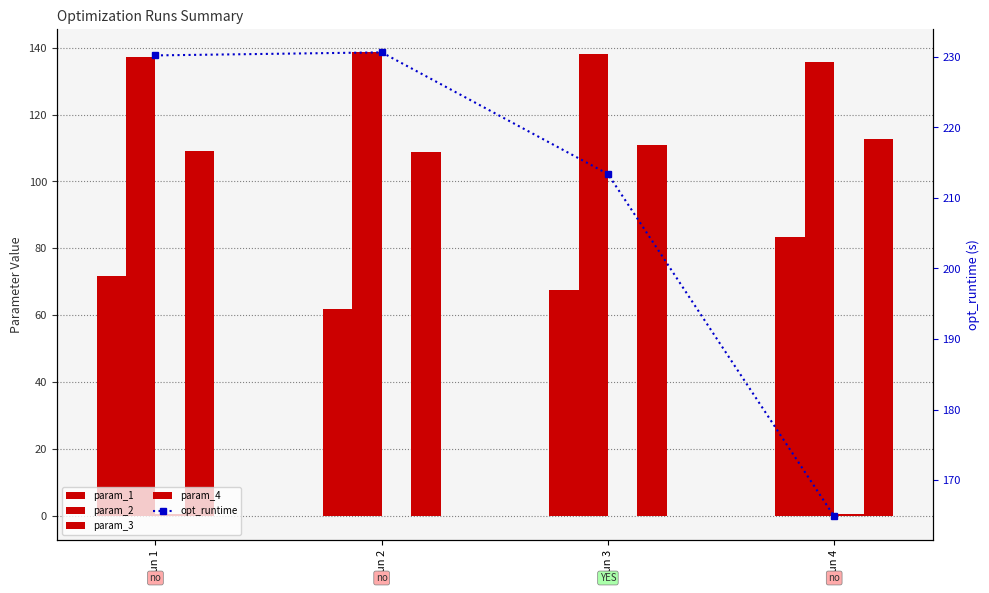

Which has a higher value, Run 2 or Run 3?

Run 3